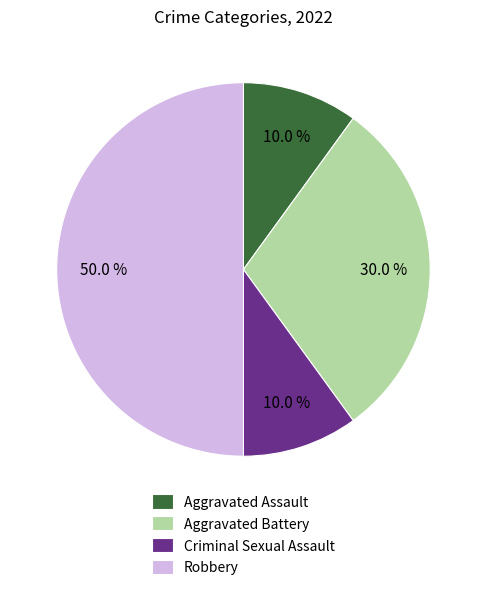

True or false: Robbery accounts for 50% of the total.

True